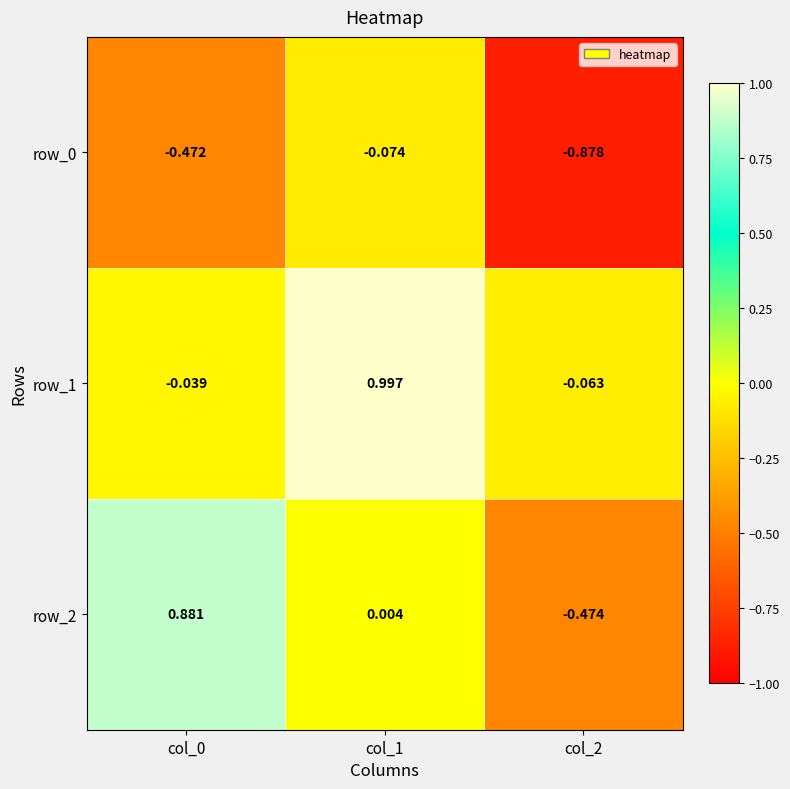

Reading right to left, transcribe all the data shown in this chart.

row_0: col_2=-0.9	col_1=-0.1	col_0=-0.5
row_1: col_2=-0.1	col_1=1.0	col_0=-0.0
row_2: col_2=-0.5	col_1=0.0	col_0=0.9